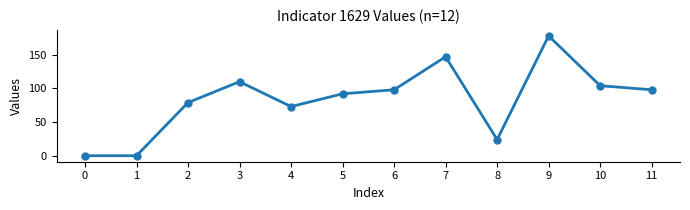

What is the sum of the values at 8 and 9?

202